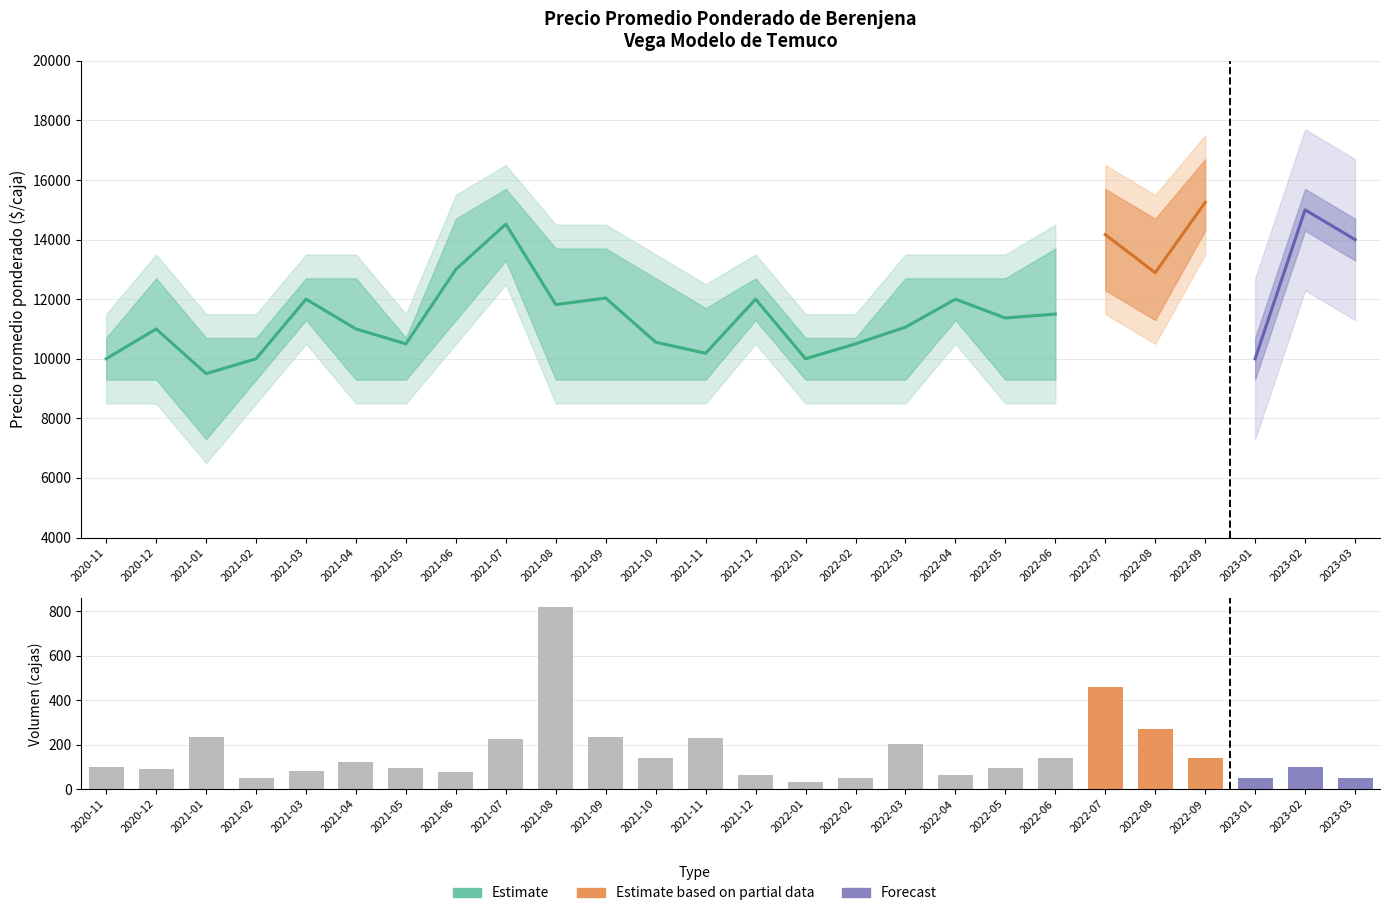

At which label does Precio maximo reach its minimum?

2020-11